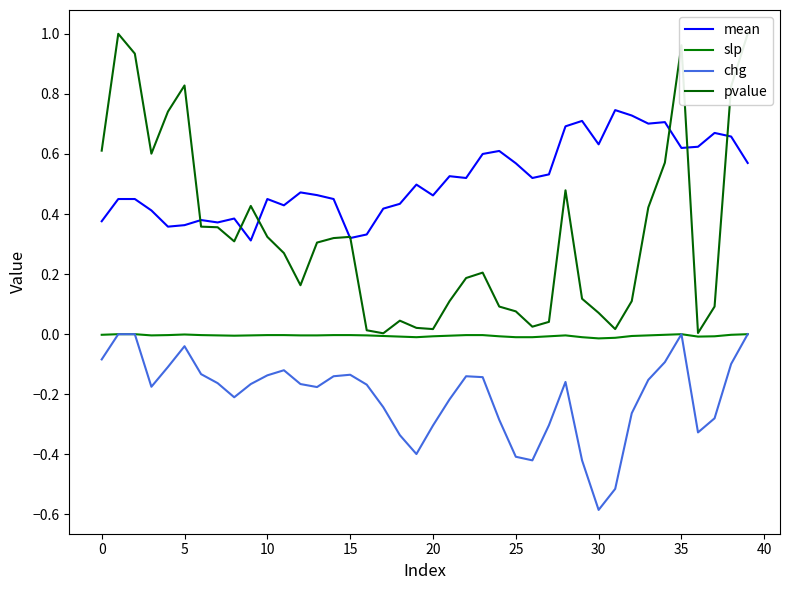

What is the greatest value displayed?

1.0